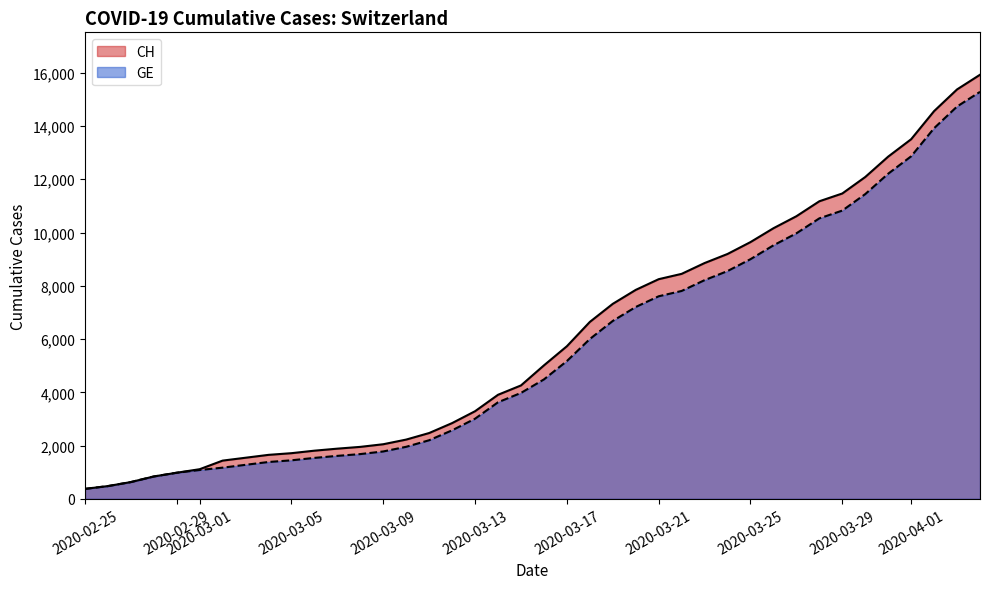

How many values in the CH series are below 5012?

20